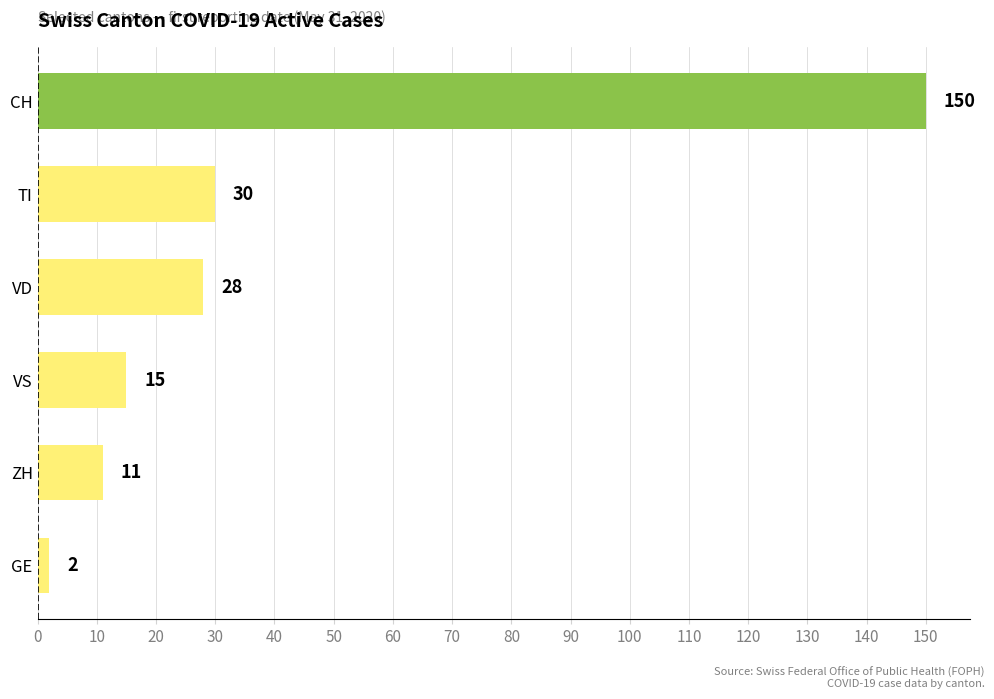

List the labels in order of value, largest first.

CH, TI, VD, VS, ZH, GE